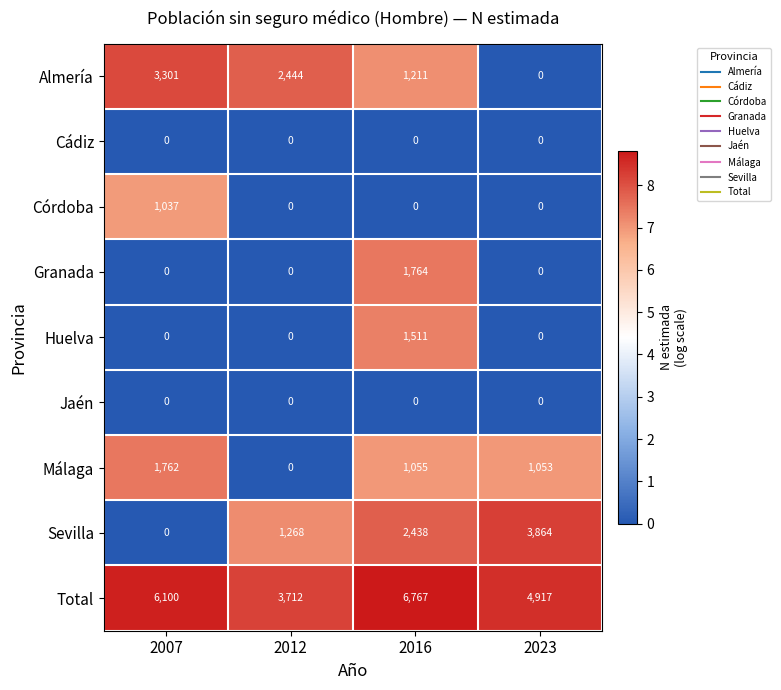

True or false: Almería has a value of 2444 at 2012.

True